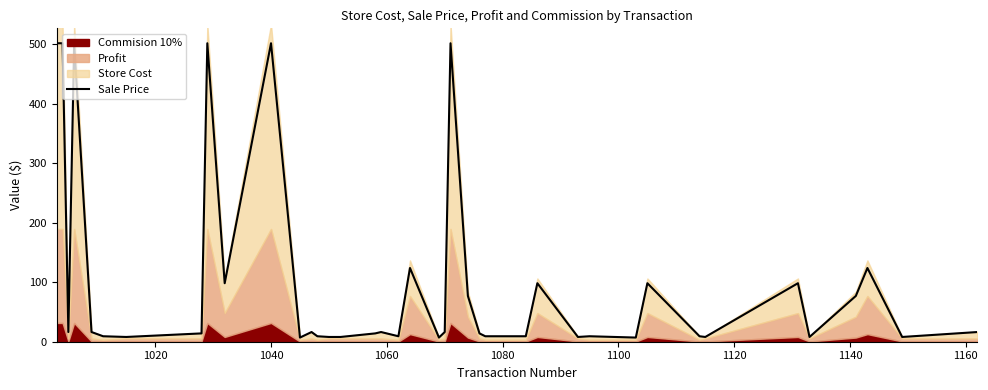

Is it true that the value at 34 is 51.4?

False